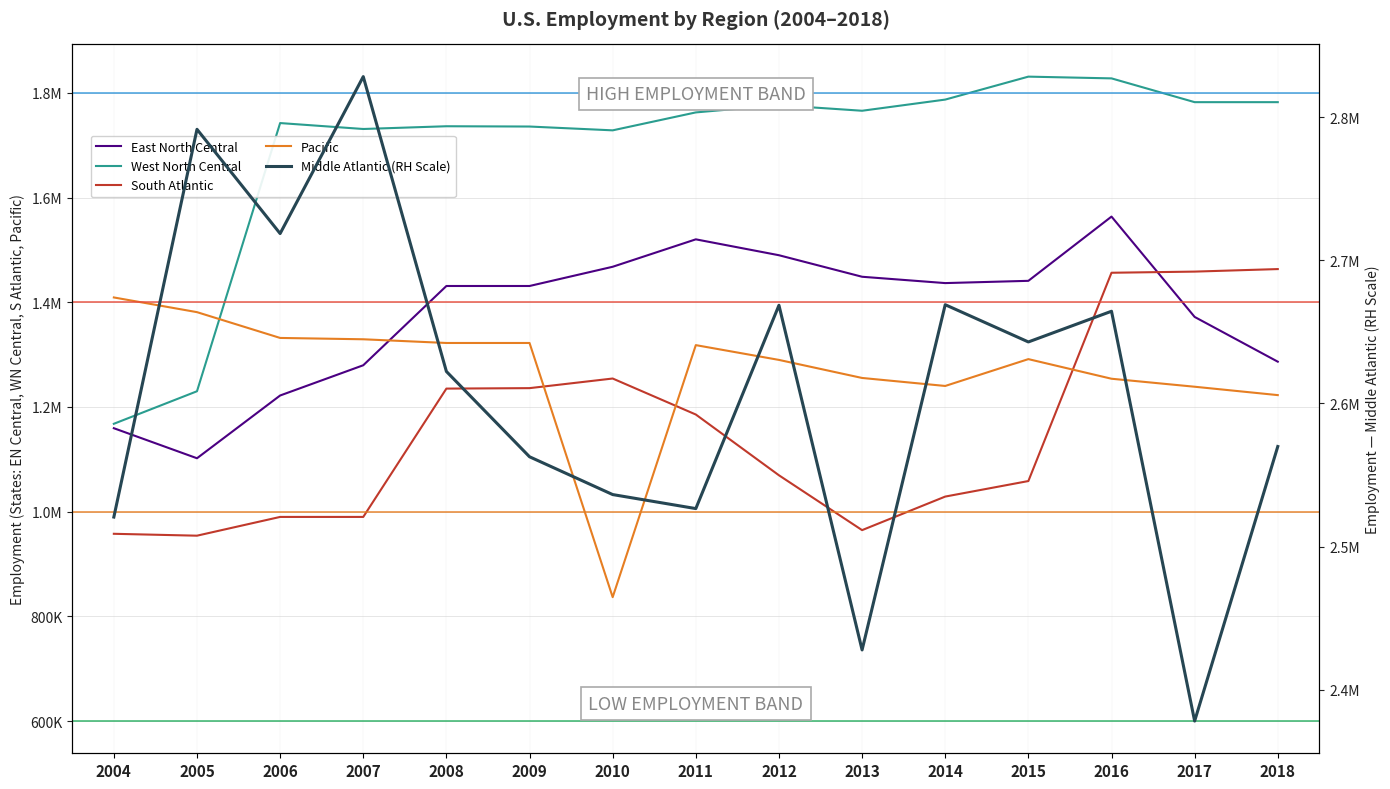

Where is East North Central nearest to the value 1332884?

2017